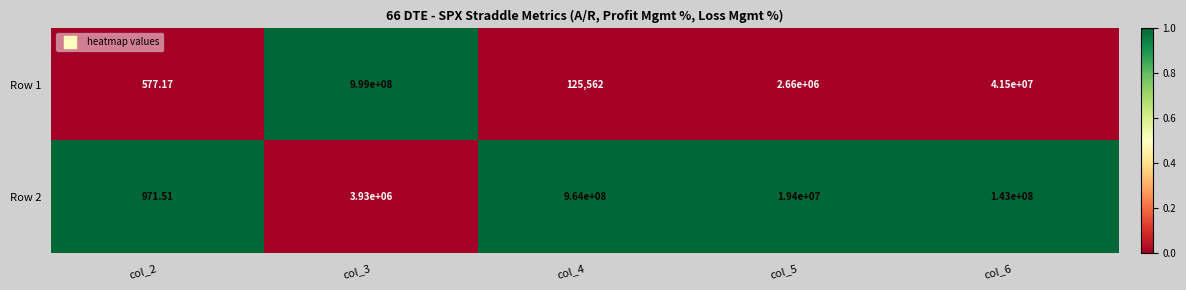

Is the value of Row 1 at col_3 greater than the value of Row 2 at col_6?

Yes